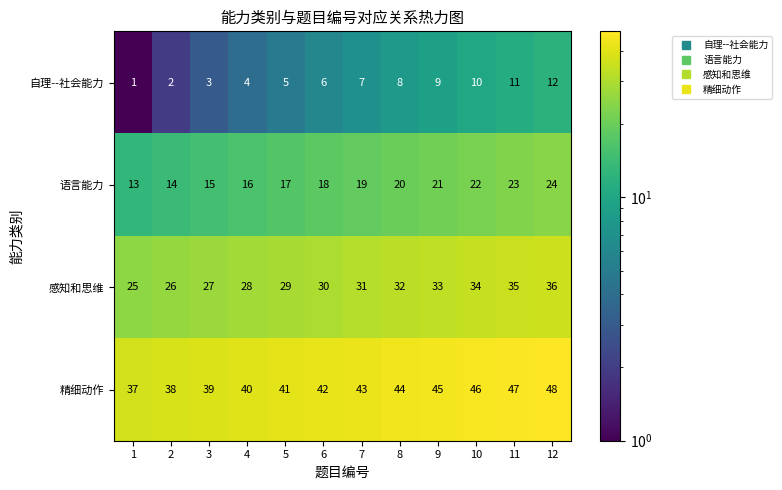

Which category has the highest value across all series?

12